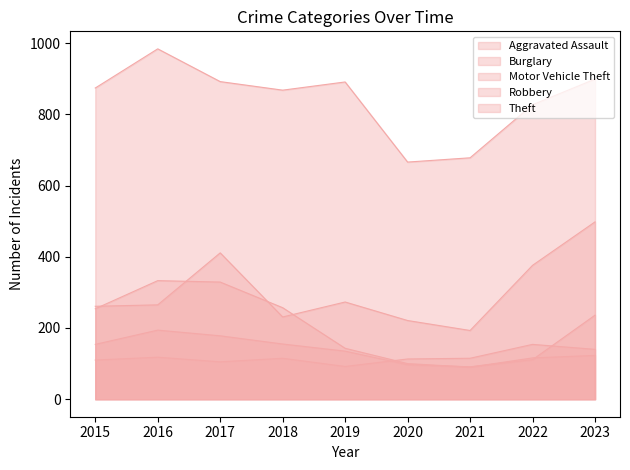

At which category does Robbery reach its first local peak?

2016